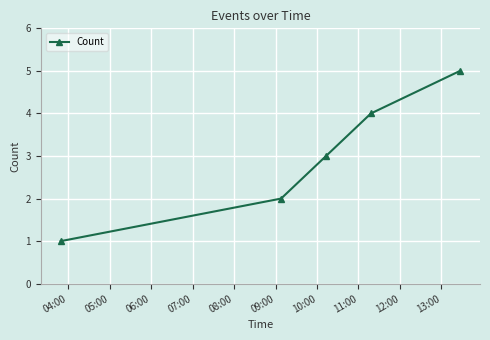

What is the difference between the maximum and minimum values?

4